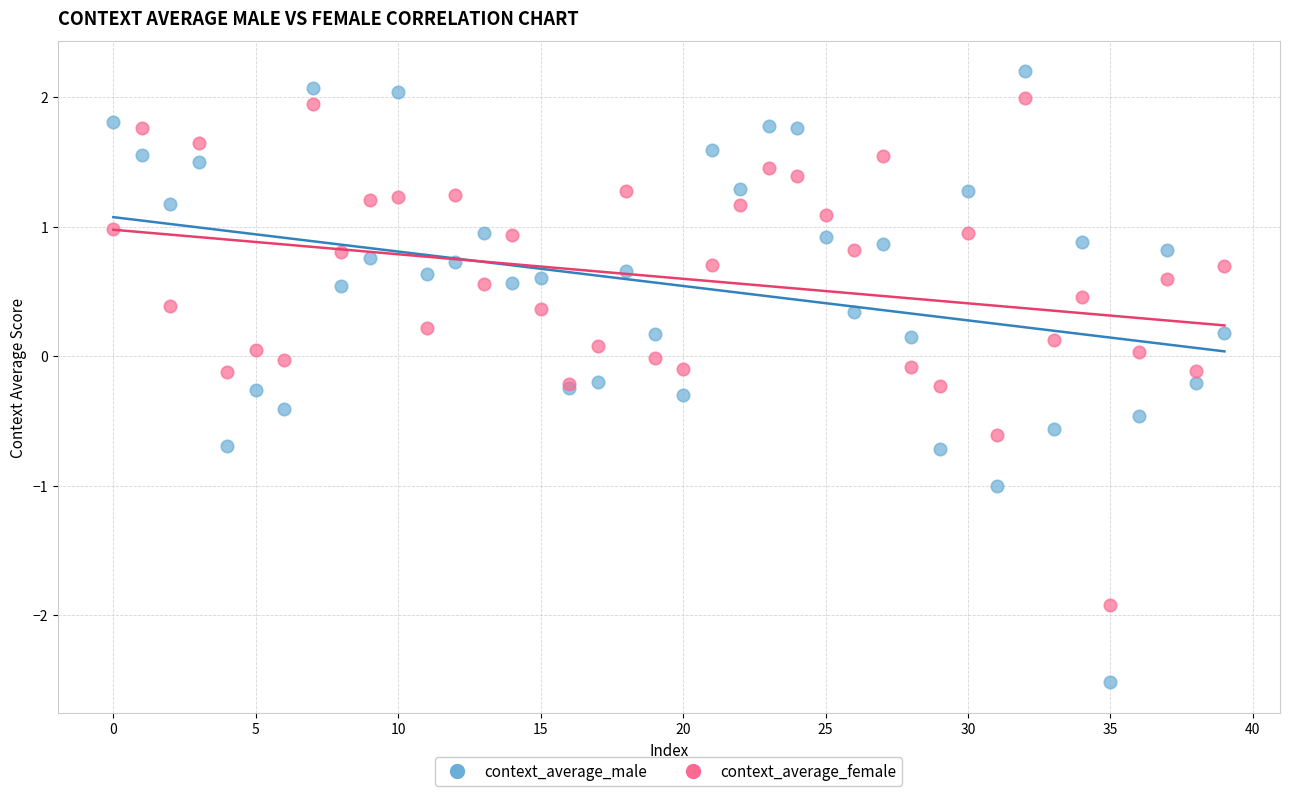

Which series contains the lowest Y value?

context_average_male